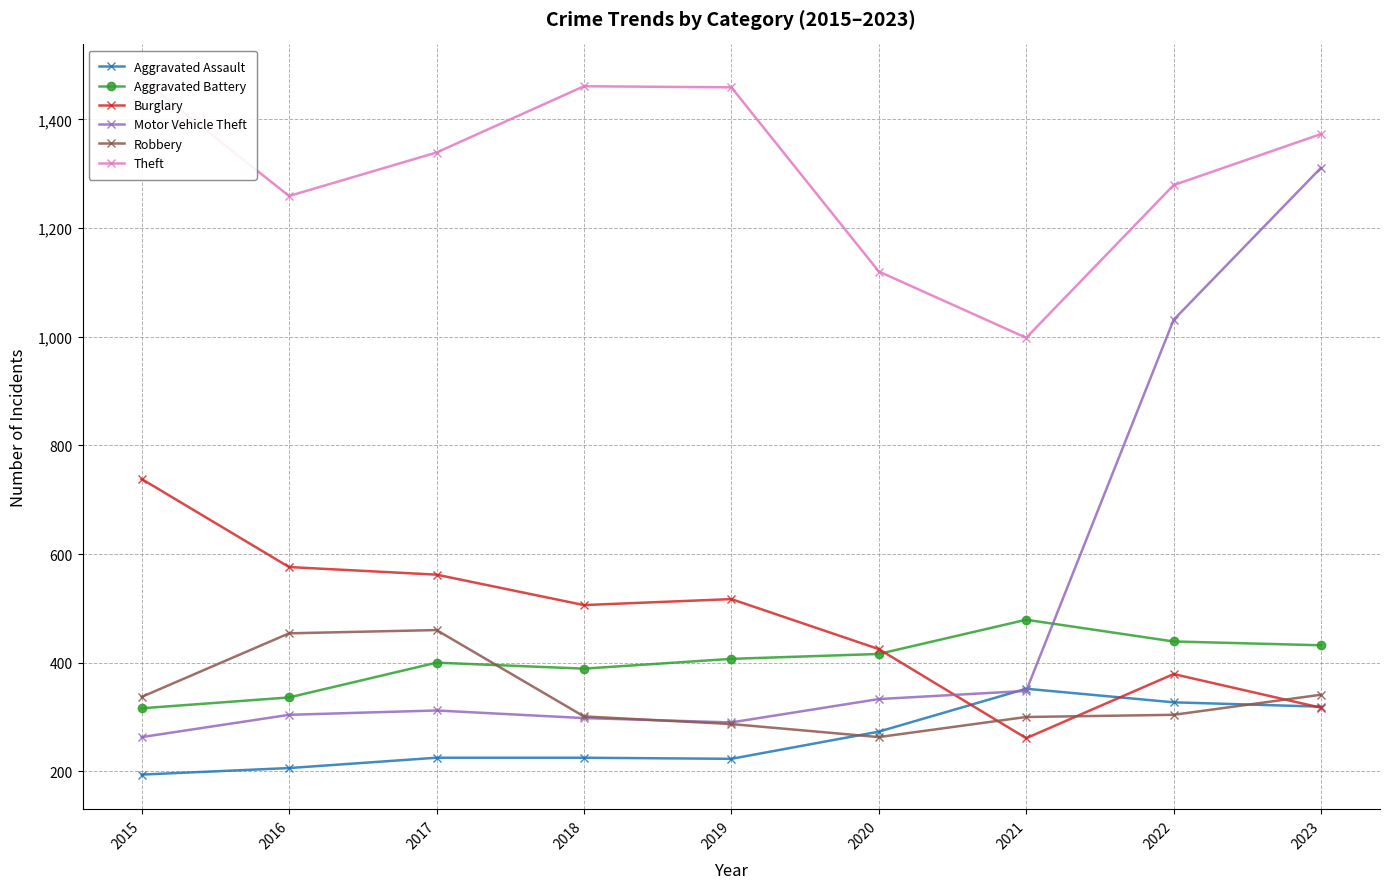

At which label does Burglary first exceed 506?

2015